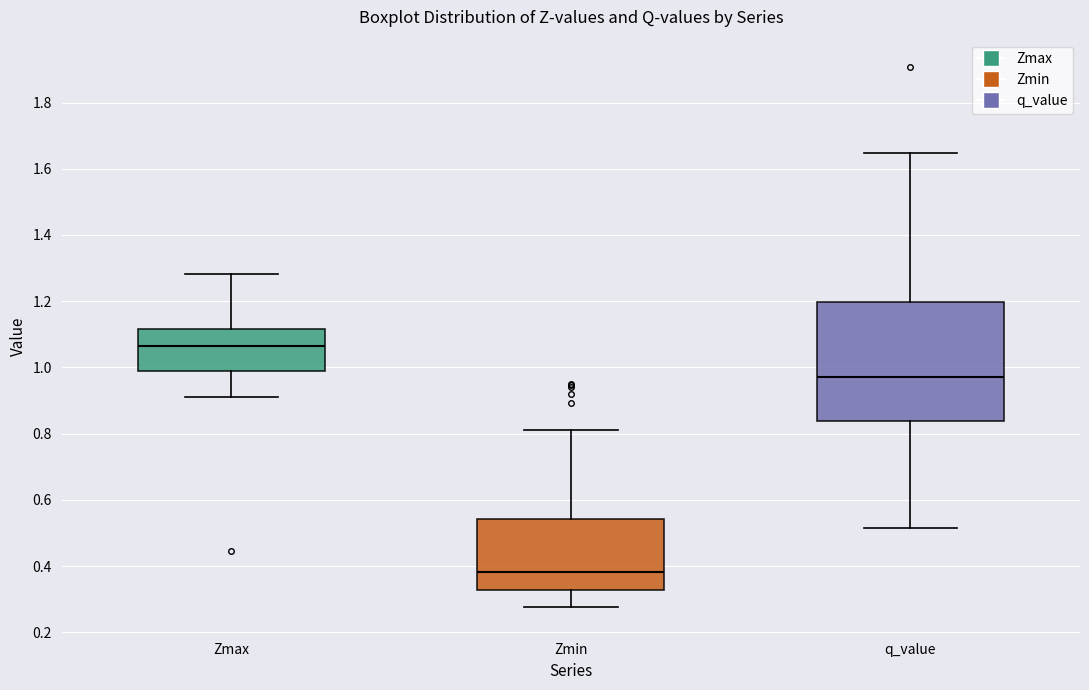

Reading left to right, transcribe this box plot: for each box, give where its median line is, the range the box spans, and where its two whiskers end, as read against the y-axis. The values are not printed on the chart, so give them approximately, as read against the axis.

Zmax: median 1.06, box 0.98 to 1.12, whiskers 0.90 to 1.28
Zmin: median 0.38, box 0.32 to 0.54, whiskers 0.28 to 0.82
q_value: median 0.98, box 0.84 to 1.20, whiskers 0.52 to 1.64